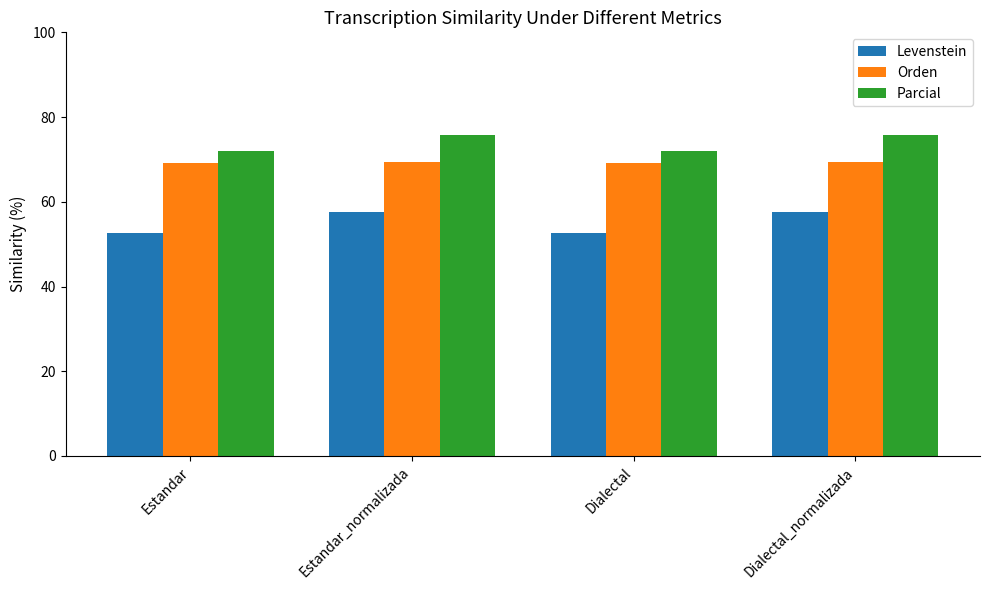

The Parcial series shows 75.7 at Estandar_normalizada. True or false?

True